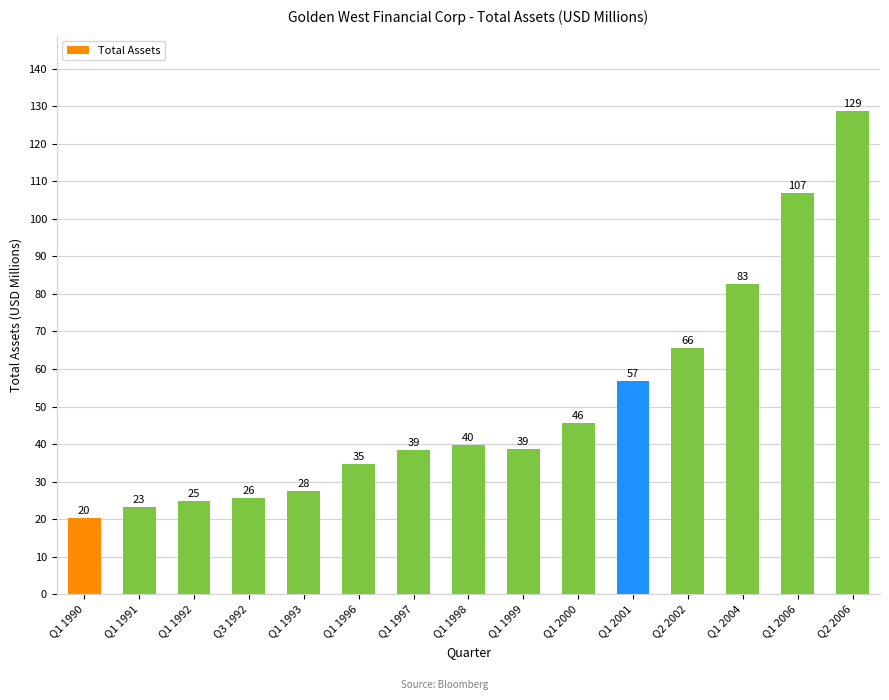

What position from the left is Q1 1991?

2